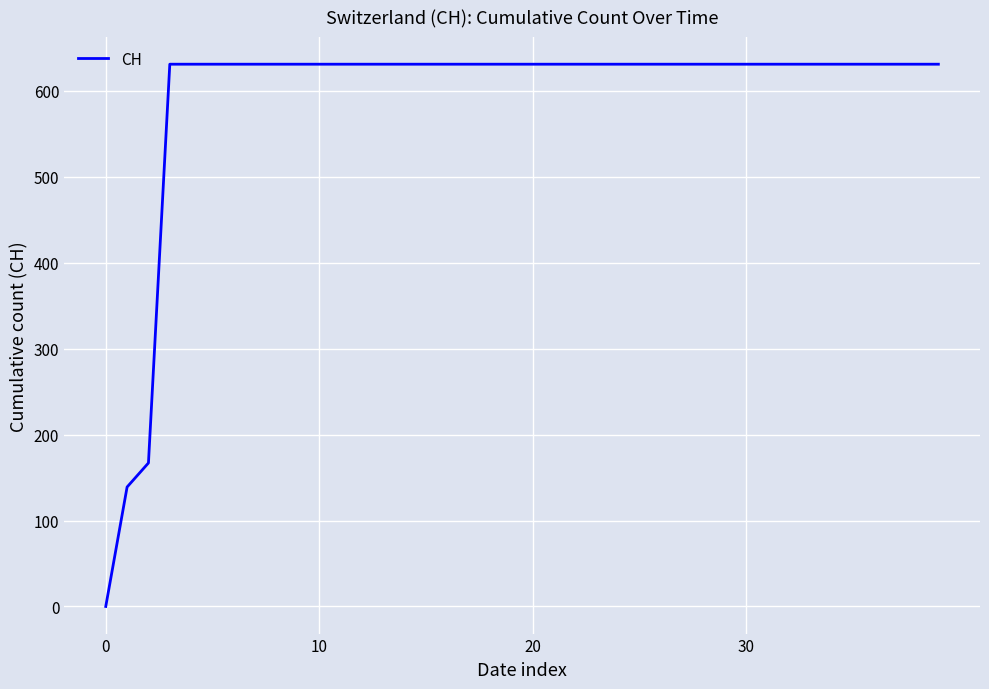

What is the maximum value shown in the chart?

631